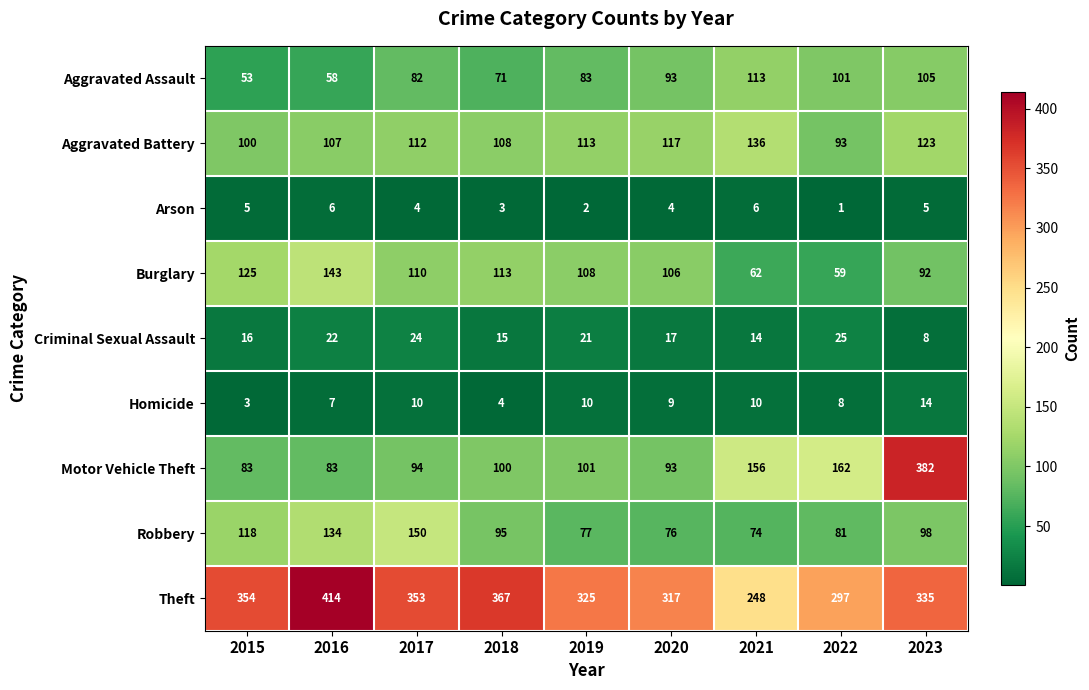

Which series has the widest spread of values?

Motor Vehicle Theft